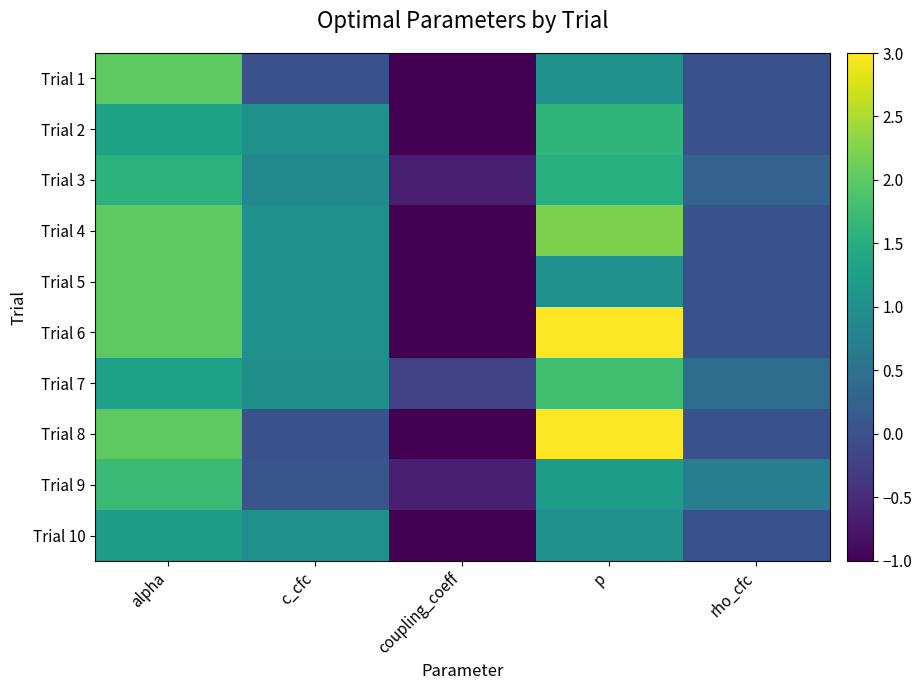

Reading left to right, transcribe all the data shown in this chart.

Trial 1: alpha=2.0	c_cfc=0.0	coupling_coeff=-1.0	p=1.0	rho_cfc=0.0
Trial 2: alpha=1.3	c_cfc=1.0	coupling_coeff=-1.0	p=1.6	rho_cfc=0.0
Trial 3: alpha=1.6	c_cfc=0.9	coupling_coeff=-0.7	p=1.5	rho_cfc=0.3
Trial 4: alpha=2.0	c_cfc=1.0	coupling_coeff=-1.0	p=2.2	rho_cfc=0.0
Trial 5: alpha=2.0	c_cfc=1.0	coupling_coeff=-1.0	p=1.0	rho_cfc=0.0
Trial 6: alpha=2.0	c_cfc=1.0	coupling_coeff=-1.0	p=3.0	rho_cfc=0.0
Trial 7: alpha=1.3	c_cfc=1.0	coupling_coeff=-0.2	p=1.8	rho_cfc=0.4
Trial 8: alpha=2.0	c_cfc=0.0	coupling_coeff=-1.0	p=3.0	rho_cfc=0.0
Trial 9: alpha=1.7	c_cfc=0.0	coupling_coeff=-0.6	p=1.2	rho_cfc=0.7
Trial 10: alpha=1.2	c_cfc=1.0	coupling_coeff=-1.0	p=1.0	rho_cfc=0.0